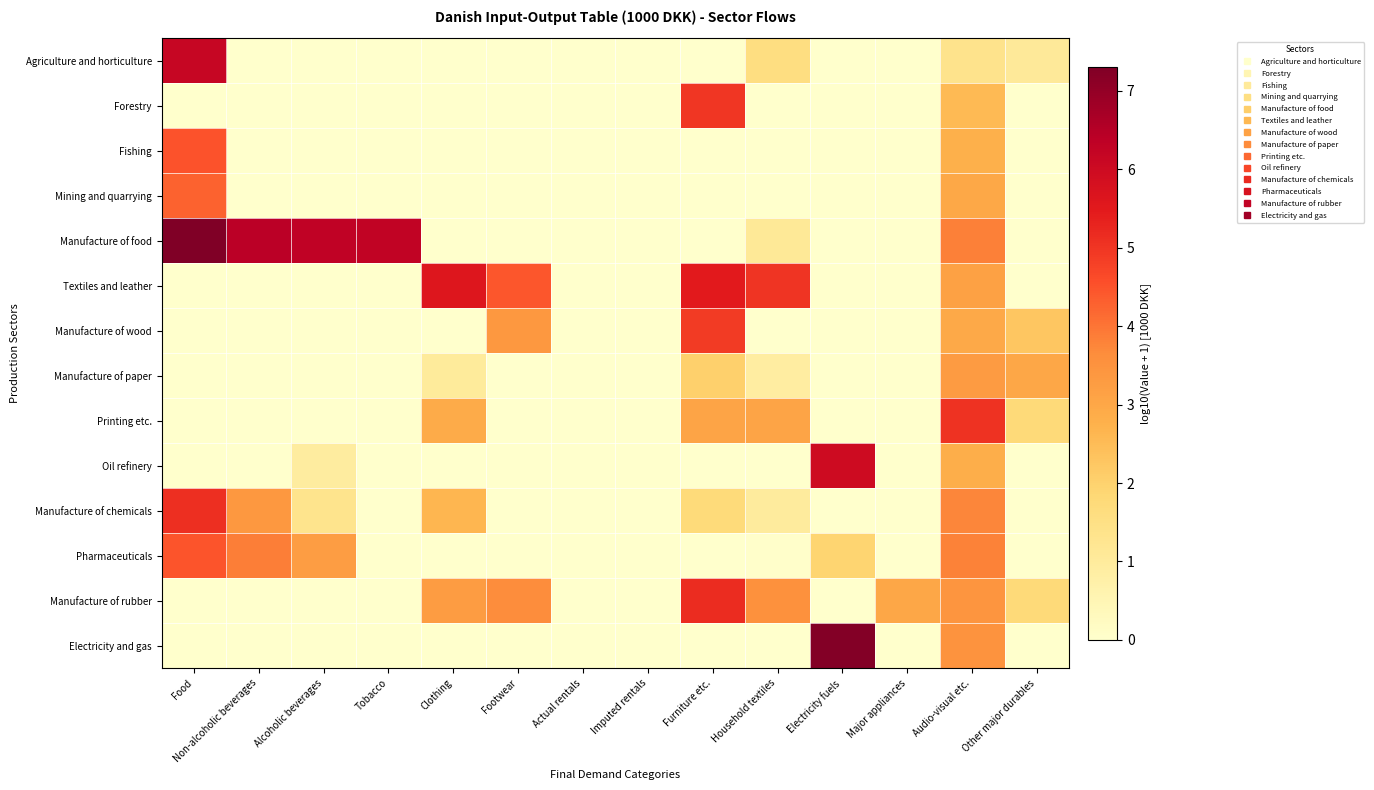

Which category has the highest value across all series?

Food